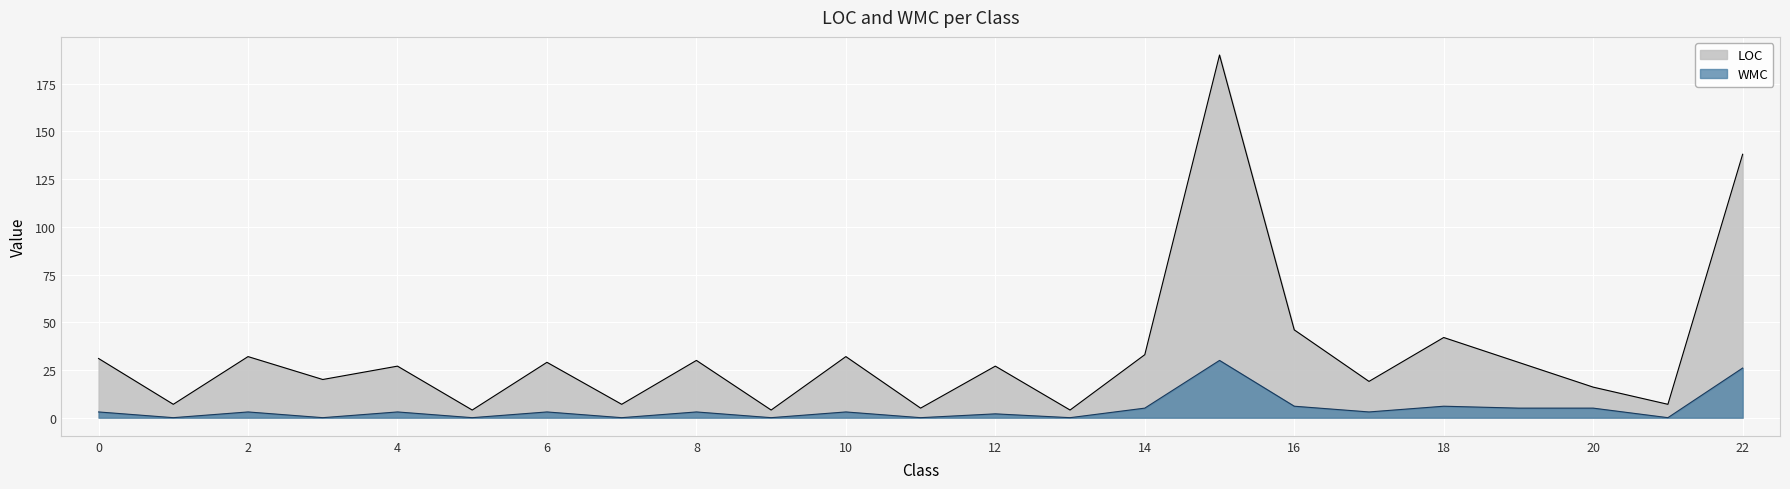

What is the difference between the maximum and minimum values in the LOC series?

186